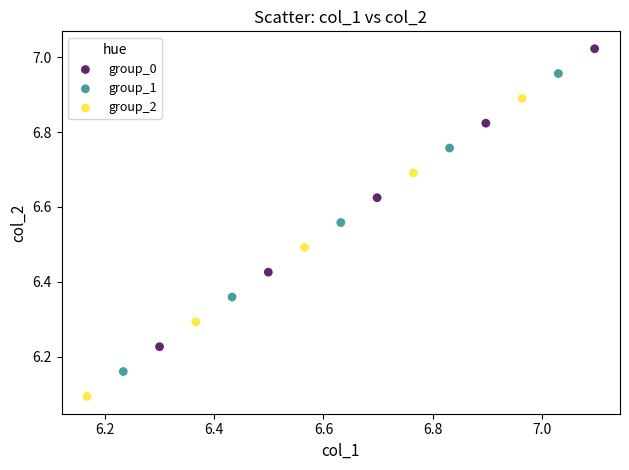

Which series contains the lowest Y value?

group_2